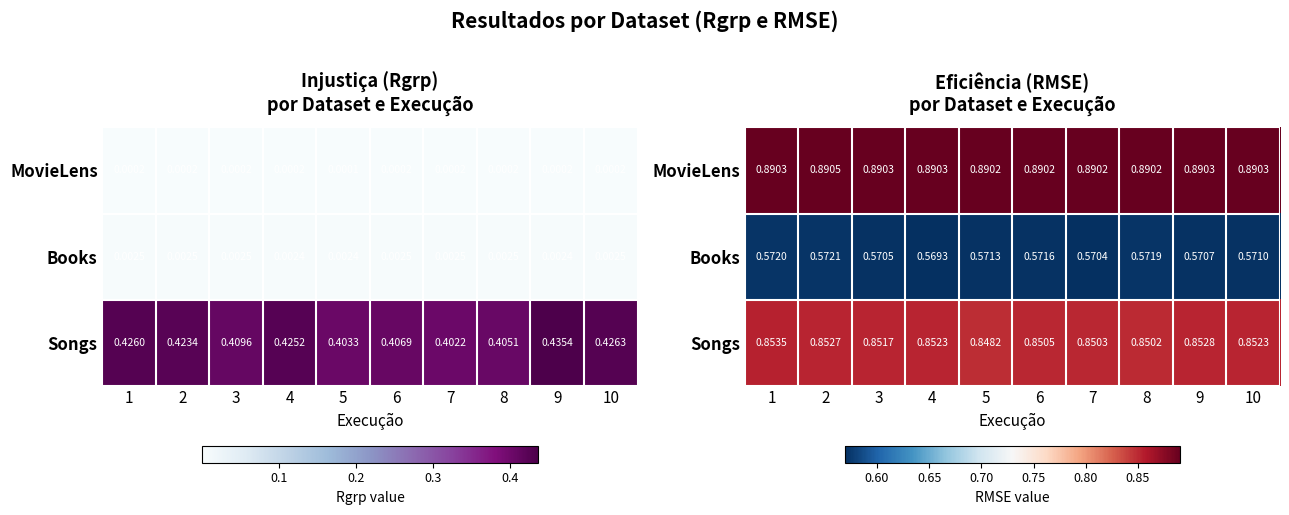

Is the value of Books at 1 greater than the value of Songs at 4?

No